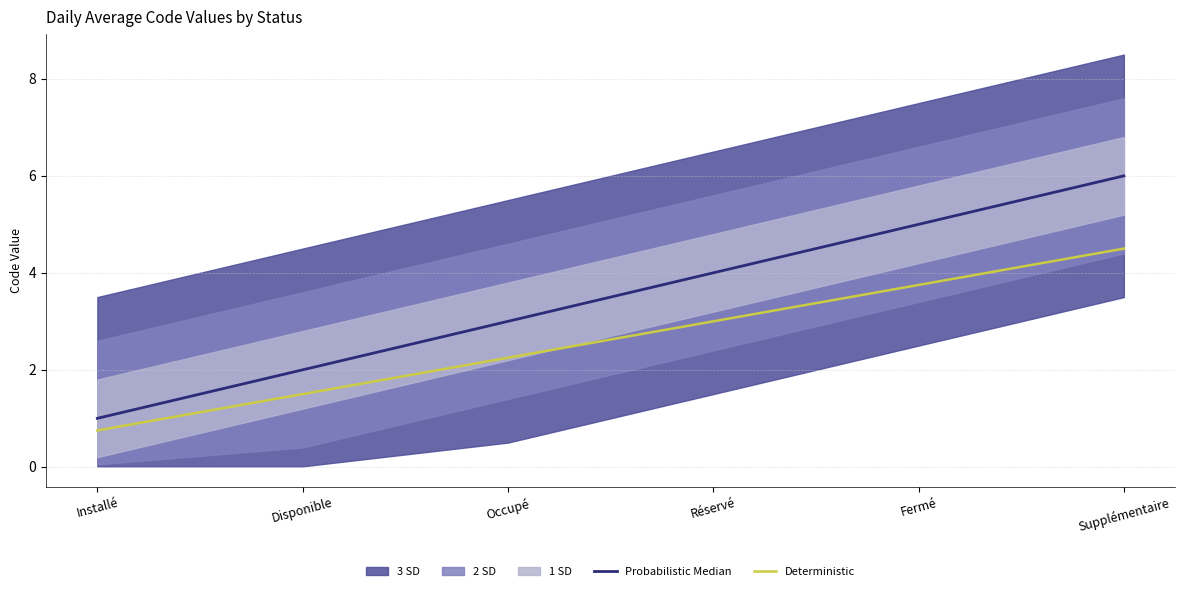

True or false: Probabilistic Median and Deterministic intersect in this chart.

False